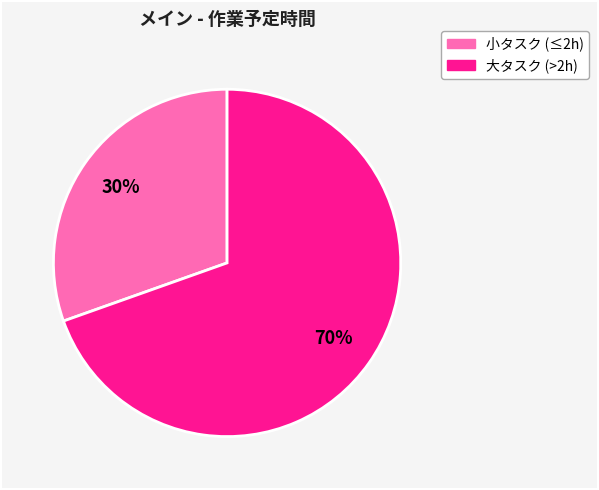

Does any single category account for the majority?

Yes